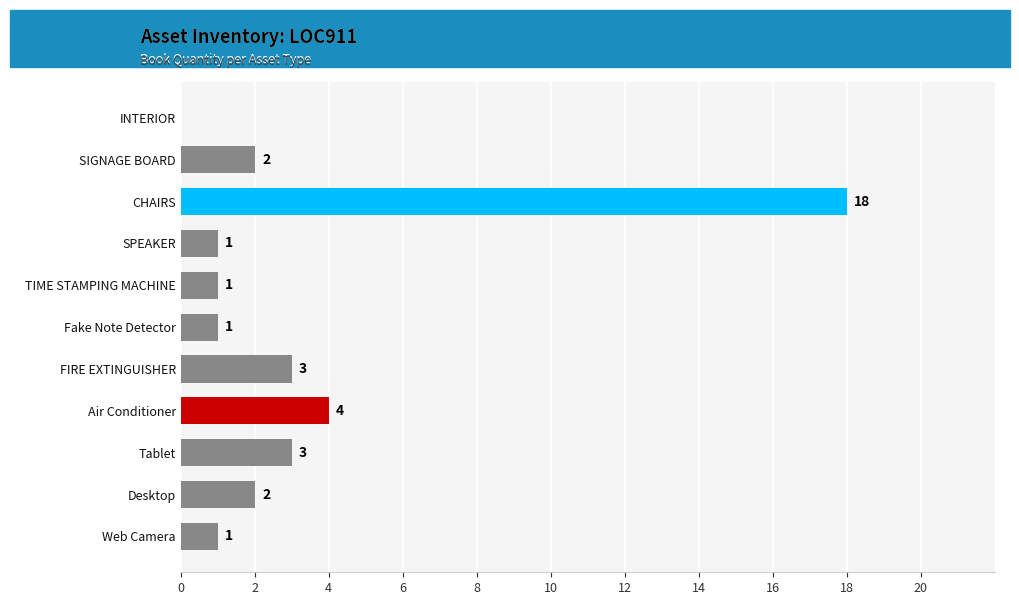

True or false: the data shows 9 at INTERIOR.

False